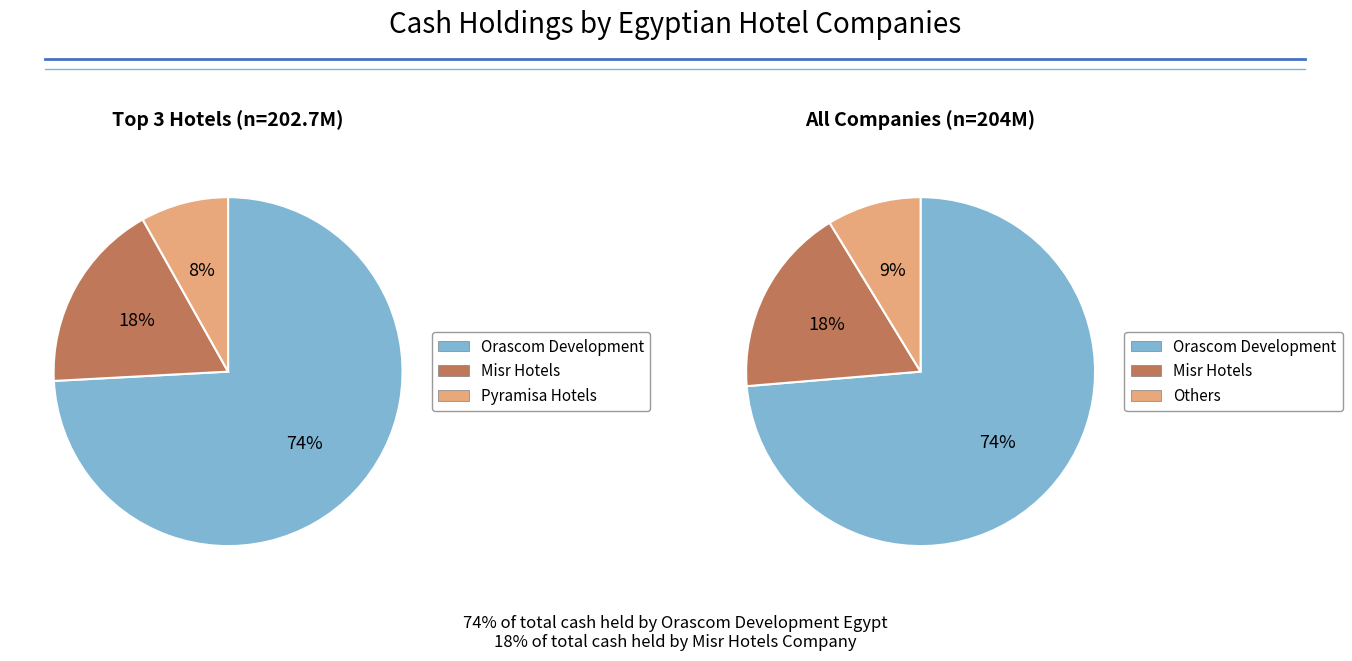

The Misr Hotels Company slice represents 10% of the pie. True or false?

False